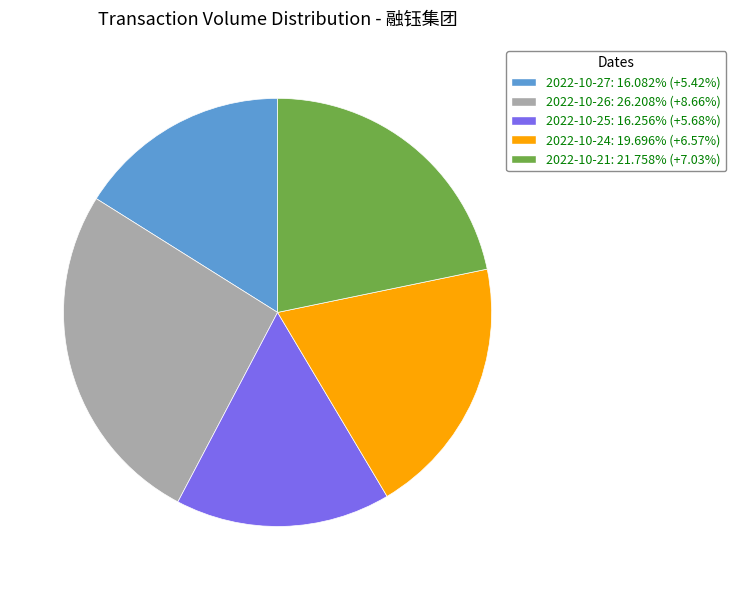

Is there a majority slice in this chart?

No